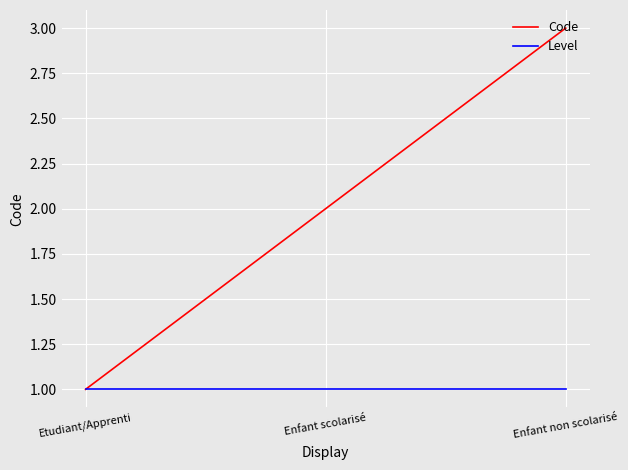

What is the total value across all series at Enfant non scolarisé?

4